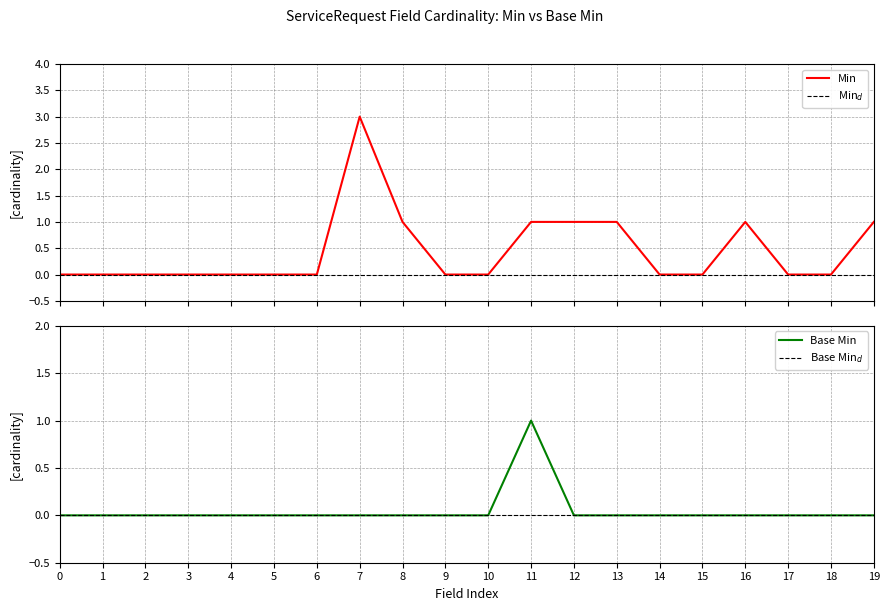

How many categories are shown in the chart?

20